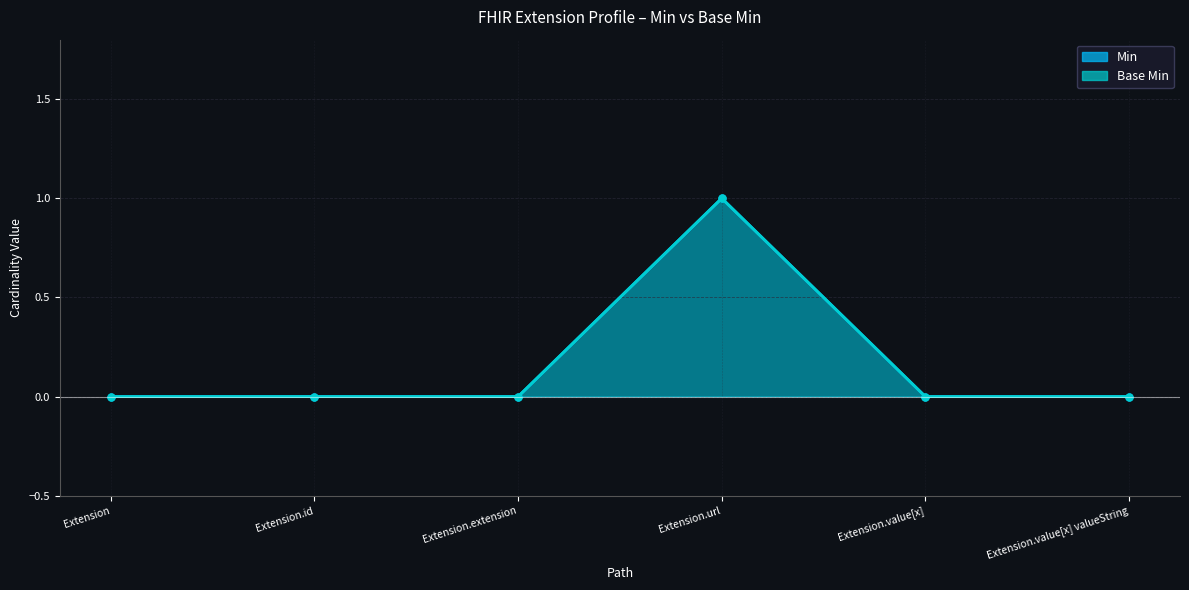

Is it true that Min equals 1 at Extension.url?

True